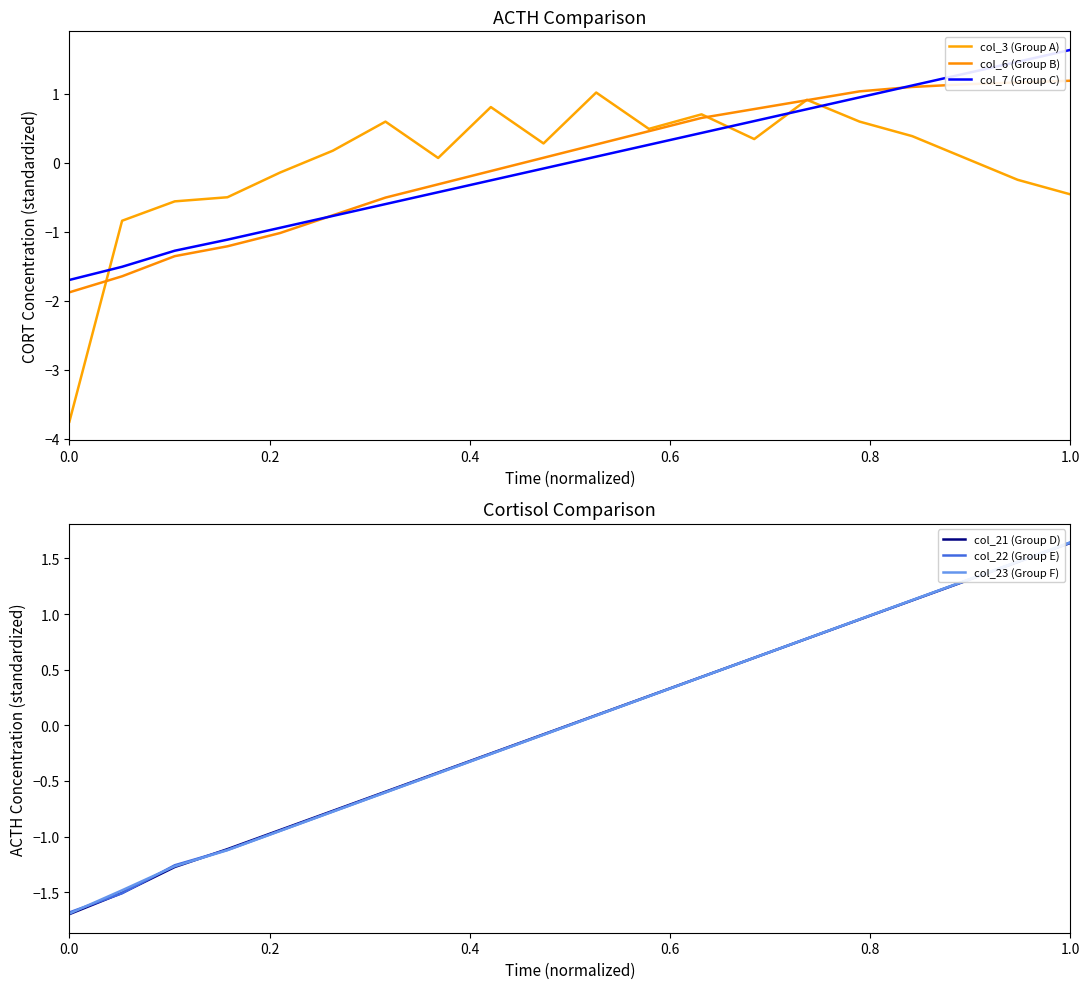

Is it true that col_23 (Group F) equals -0.6 at 0.0?

False